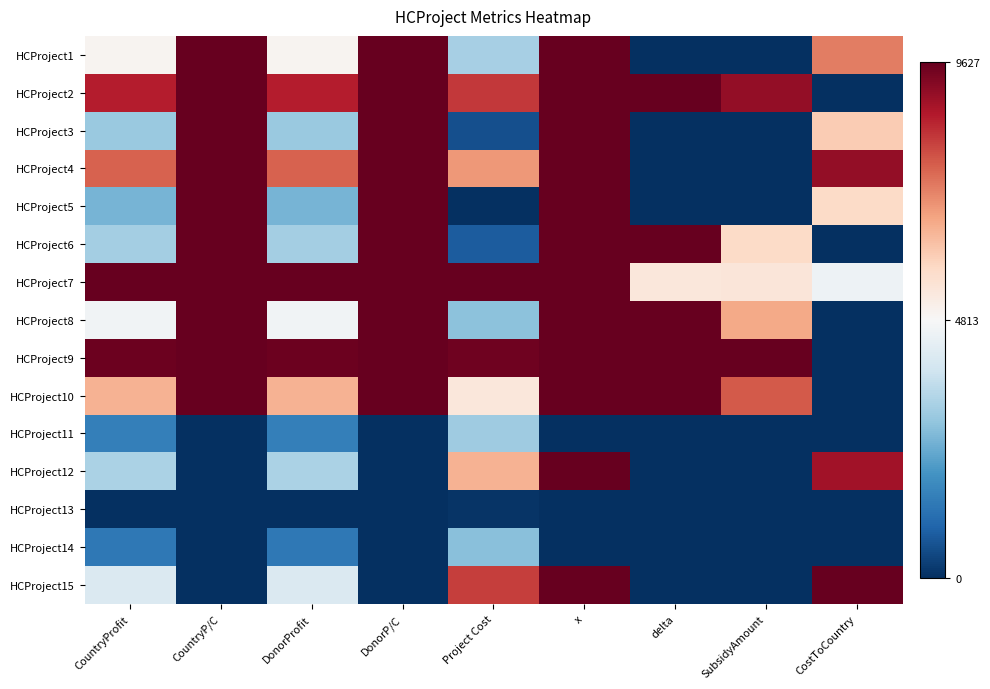

What is the spread (max minus min) of values at CostToCountry?

1.0